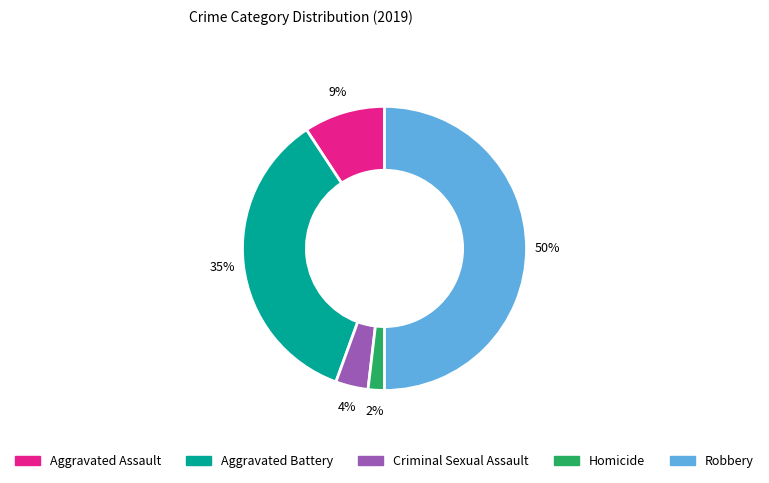

Is Aggravated Assault the majority of the pie?

No